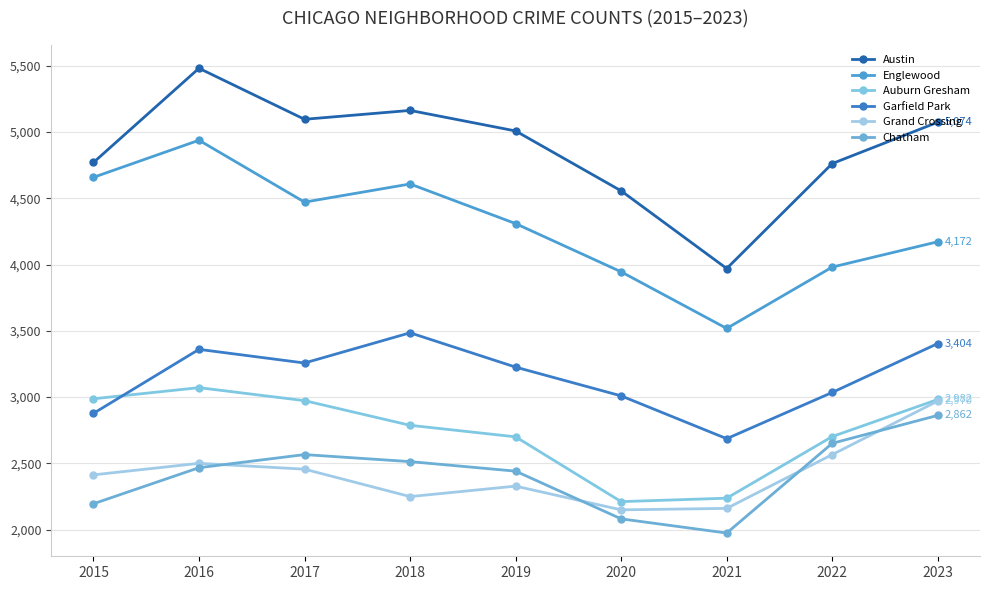

At 2017, list the series in order from smallest to largest.

Grand Crossing, Chatham, Auburn Gresham, Garfield Park, Englewood, Austin